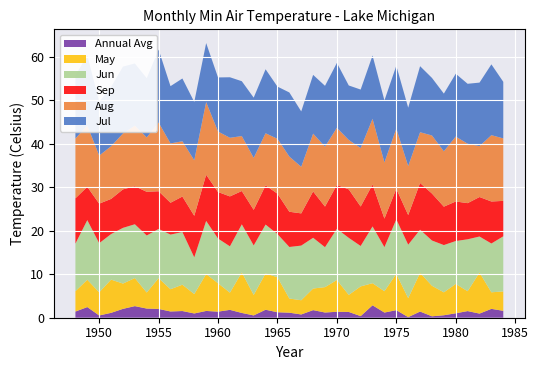

Reading left to right, extract all data points from this chart.

Annual Avg: 1.4	2.5	0.5	1.1	2.0	2.7	2.1	2.0	1.4	1.5	1.0	1.6	1.4	1.8	1.1	0.5	1.8	1.3	1.2	0.8	1.8	1.2	1.4	1.3	0.4	2.9	1.2	1.7	0.1	1.4	0.3	0.6	1.0	1.5	0.9	2.0	1.6
Jul: 14.6	16.1	12.4	13.7	15.4	14.3	13.6	16.8	13.2	14.4	13.4	13.6	12.4	13.9	12.6	13.9	14.7	12.0	14.8	12.8	13.5	14.0	14.9	12.5	13.5	14.6	14.3	14.5	13.4	15.2	13.2	13.3	14.5	13.8	14.6	16.3	13.0
Aug: 13.8	14.1	11.1	12.1	12.9	13.9	12.5	15.8	13.7	12.7	12.8	16.7	13.9	13.5	12.6	11.9	12.0	12.6	12.7	10.7	13.3	13.8	13.1	11.4	13.4	15.1	12.9	13.8	11.3	11.7	13.4	12.7	14.9	13.7	11.7	15.3	14.4
May: 4.7	6.3	5.3	7.7	5.8	6.5	3.7	7.1	5.1	6.1	4.5	8.5	6.5	4.0	9.3	4.7	8.4	8.1	3.3	3.3	5.0	5.8	7.3	3.9	6.8	5.1	4.9	8.3	4.4	8.9	7.0	5.3	6.8	4.6	9.4	3.8	4.5
Jun: 10.9	13.7	11.3	10.5	12.8	12.4	13.1	11.3	12.6	12.1	8.4	12.2	10.3	10.7	11.1	11.4	11.2	9.9	11.9	12.6	11.7	9.2	11.8	13.1	9.3	13.1	10.1	12.5	12.3	9.9	10.4	10.9	9.9	11.9	8.3	11.2	12.7
Sep: 10.4	7.7	9.1	8.1	8.9	8.8	10.1	8.7	7.3	8.2	9.6	10.6	10.7	11.5	7.7	8.2	9.0	9.3	8.1	7.4	10.7	9.3	10.1	11.2	9.1	9.7	6.6	7.0	6.8	10.8	10.8	8.8	9.1	8.3	9.1	9.7	8.2